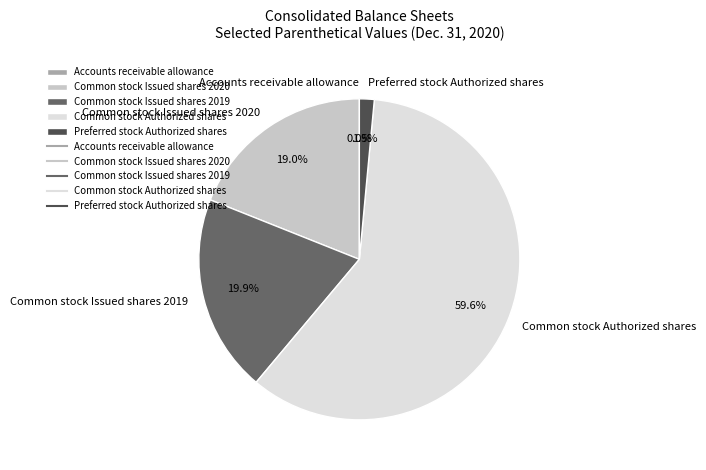

Which category has the biggest portion of the pie?

Common stock Authorized shares